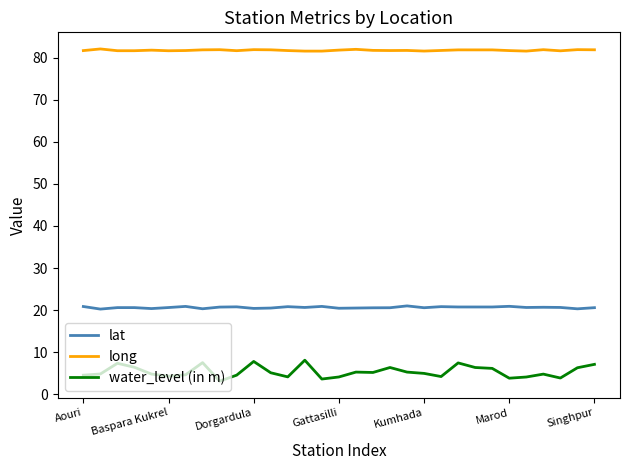

True or false: long and water_level (in m) intersect in this chart.

False